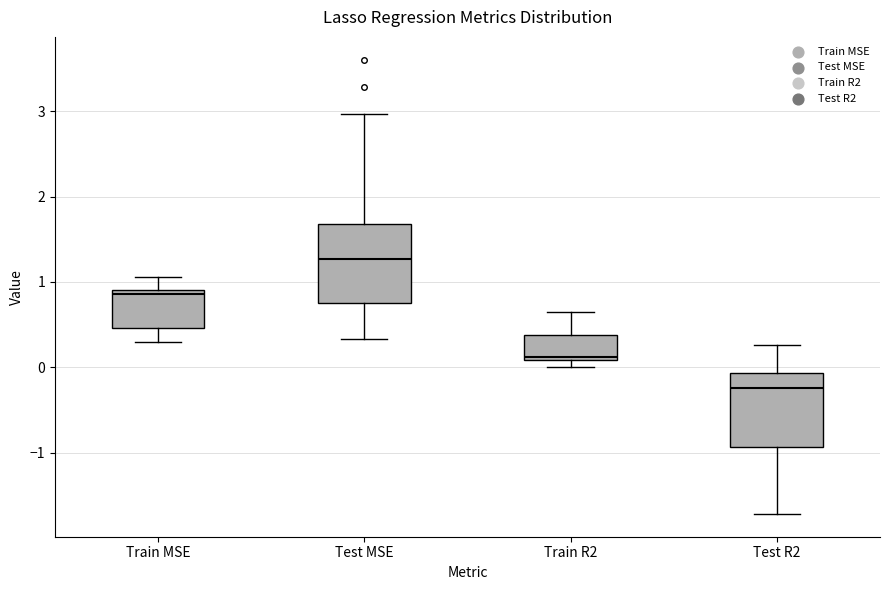

Reading left to right, read every box against the y-axis: the position of its median line, the range the box covers, and the ends of its whiskers. The values are not printed on the chart, so give them approximately, as read against the axis.

Train MSE: median 0.9 (just below the box's upper edge), box 0.5 to 0.9, whiskers 0.3 to 1.1
Test MSE: median 1.3, box 0.8 to 1.7, whiskers 0.3 to 3.0
Train R2: median 0.1, box 0.1 to 0.4, whiskers 0.0 to 0.6
Test R2: median -0.2, box -0.9 to -0.1, whiskers -1.7 to 0.3